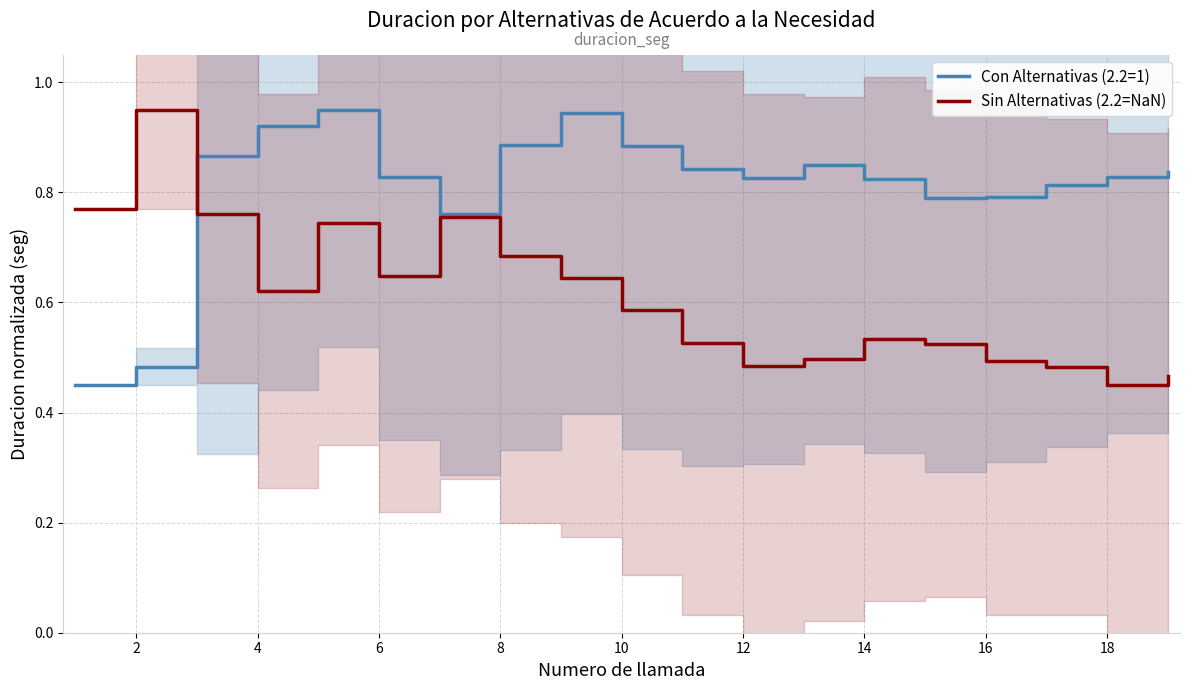

Which series ends up on top after the final intersection of Sin Alternativas (2.2=NaN) and Con Alternativas (2.2=1)?

Con Alternativas (2.2=1)